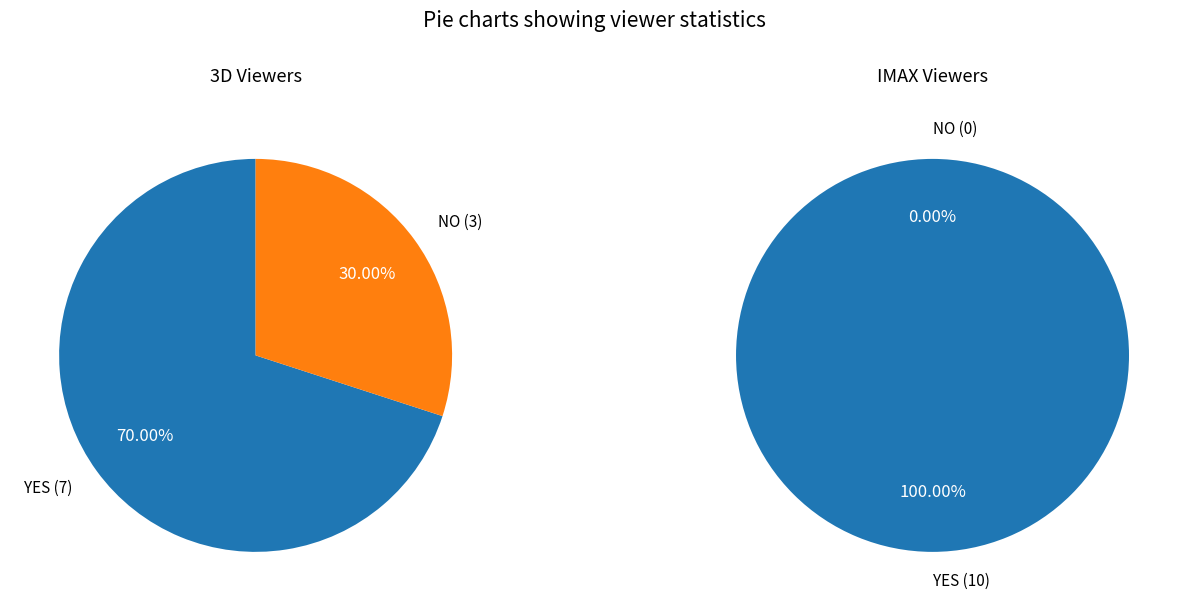

True or false: NO accounts for 44% of the total.

False